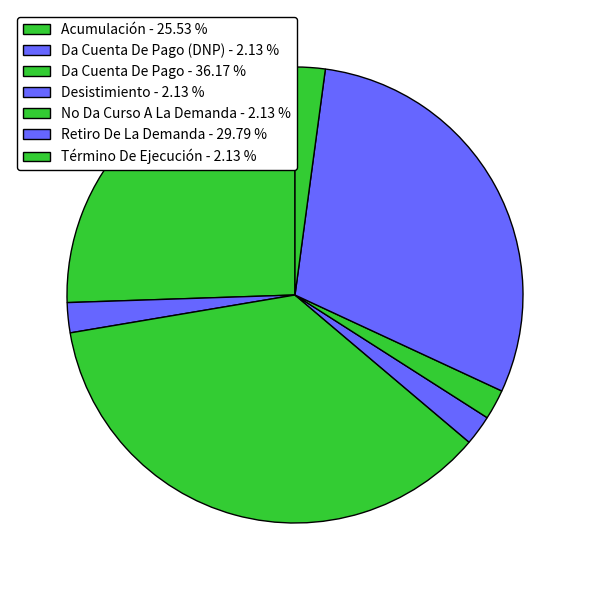

What is the largest slice in the pie chart?

Da Cuenta De Pago - 36.17 %